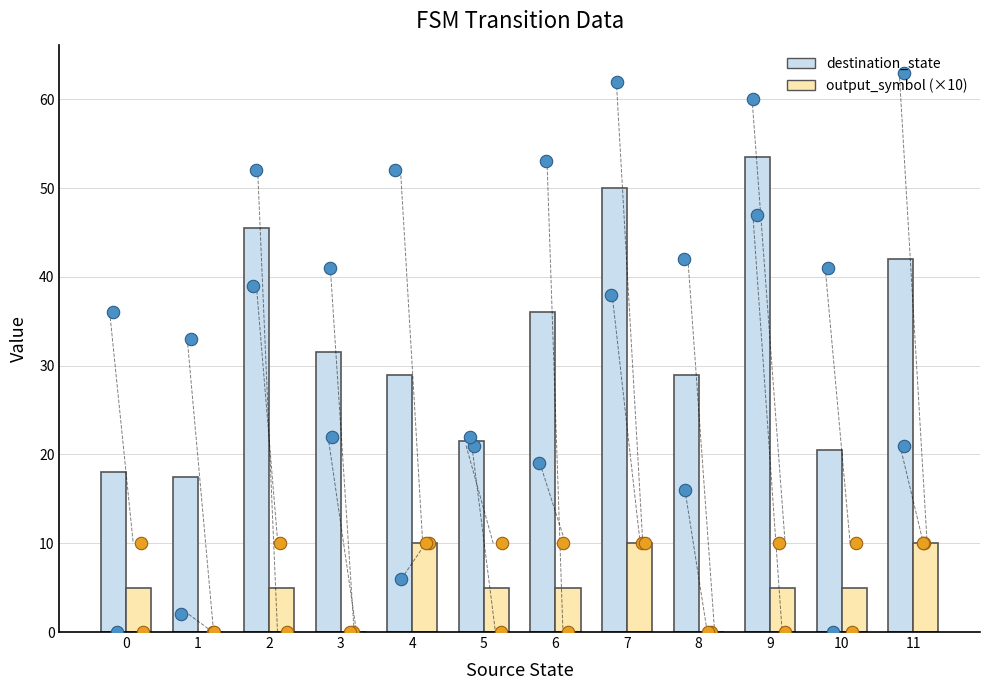

Which series contains the lowest Y value?

output_symbol (×10)